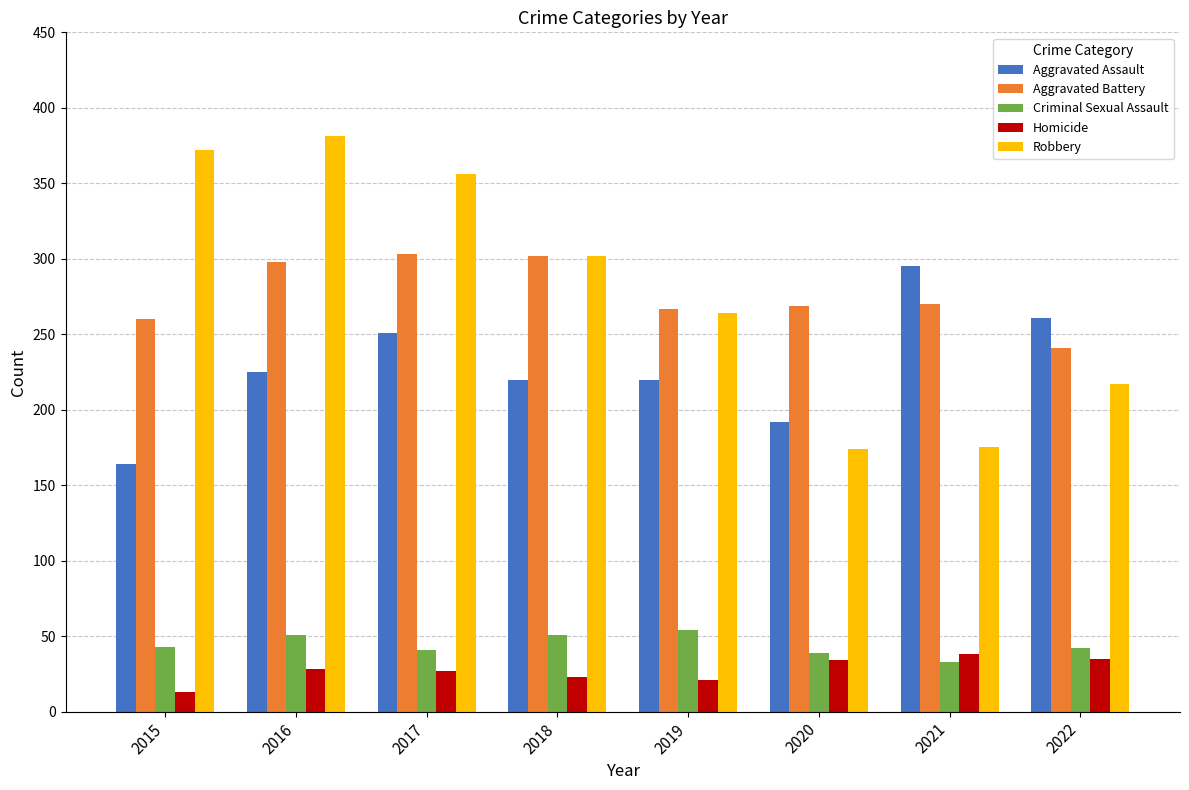

Which series has the largest total across all categories?

Robbery